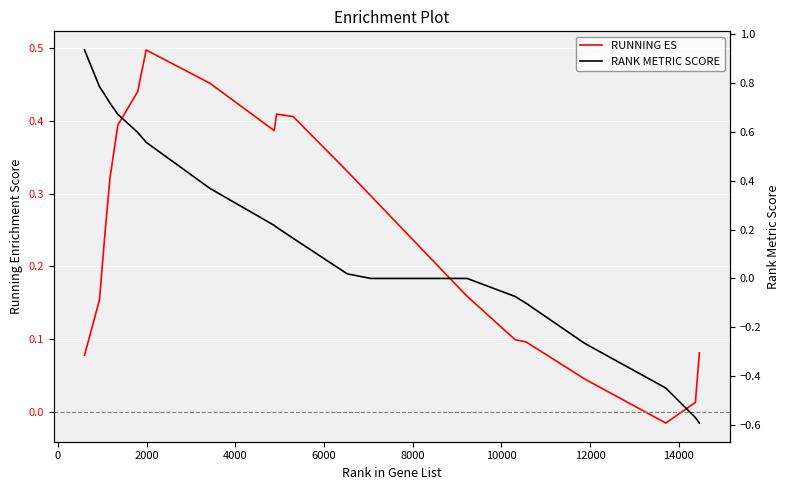

True or false: RANK METRIC SCORE has more than 0 interior local peaks.

False